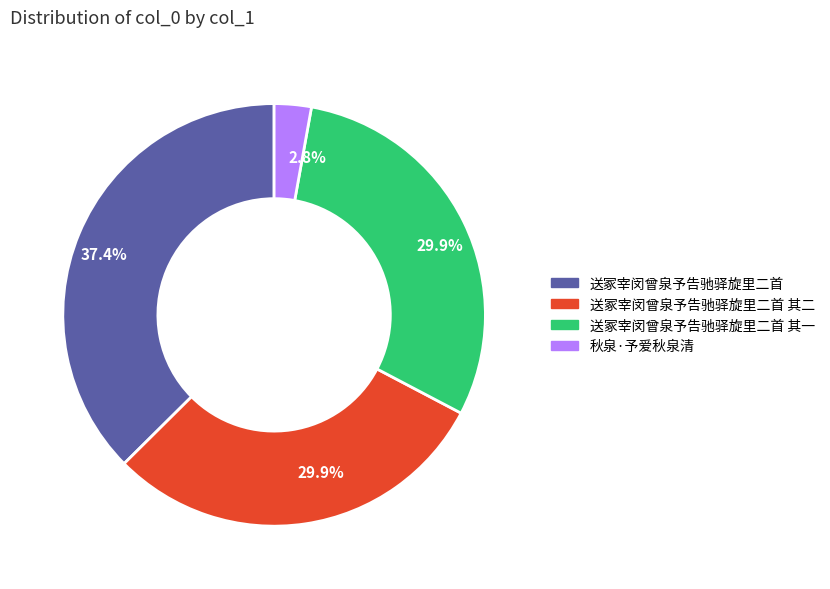

Is there any slice that represents more than half of the pie?

No